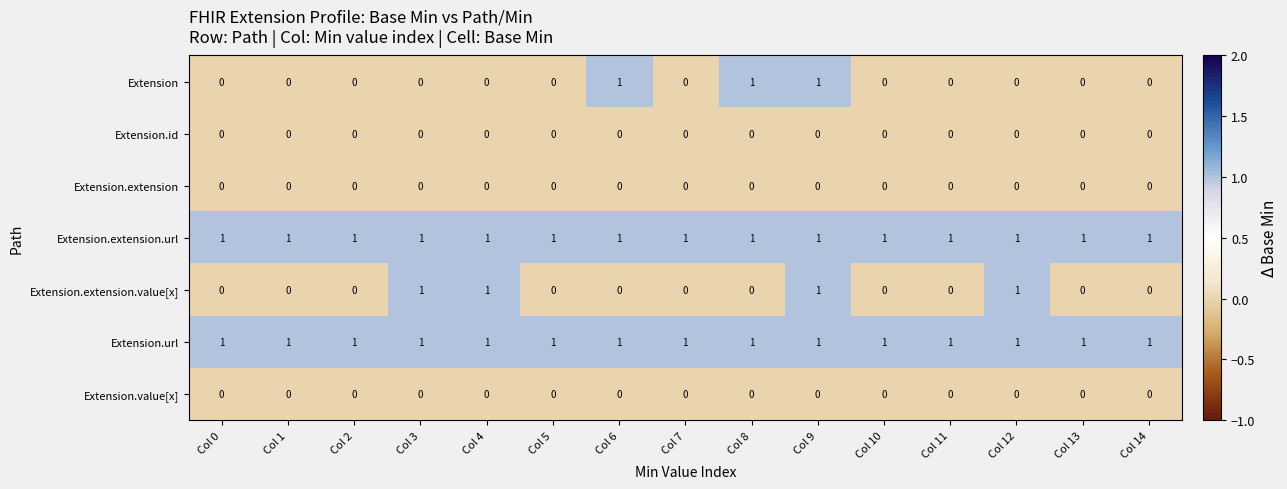

What is the sum of all Extension values?

3